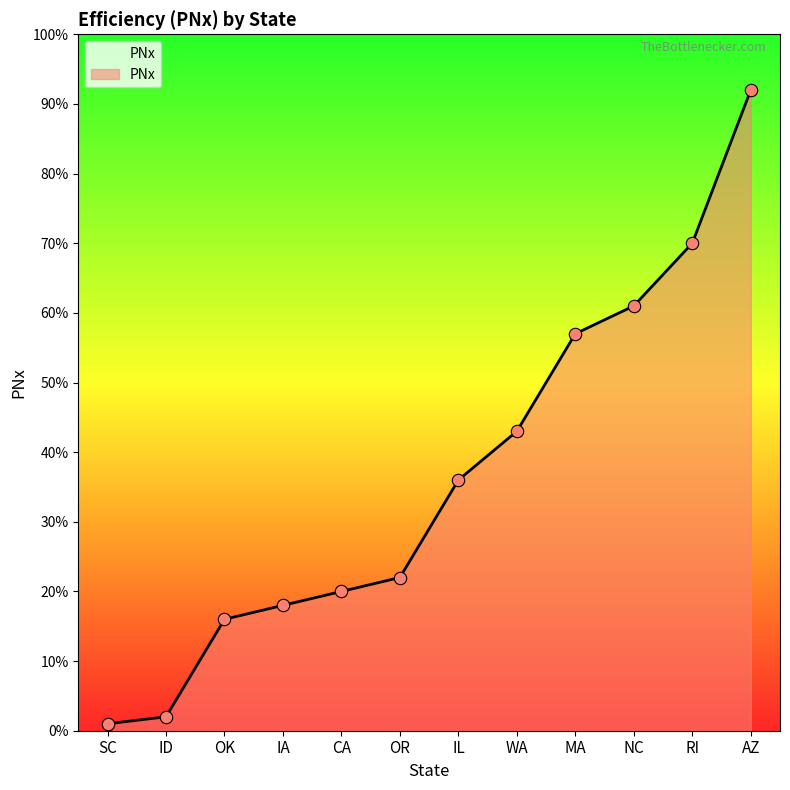

Which has a higher value, SC or OK?

OK